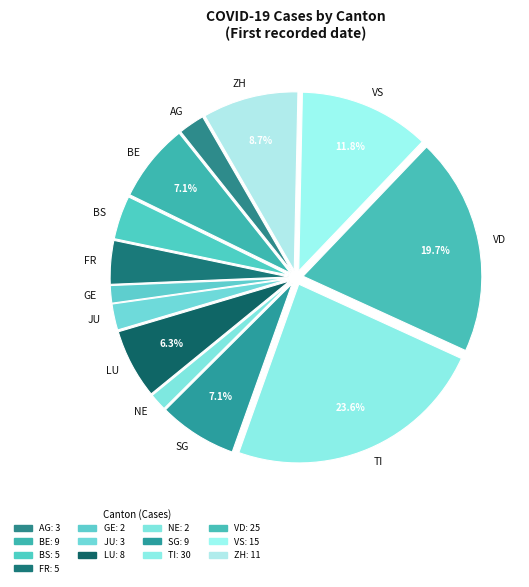

True or false: ZH accounts for 9% of the total.

True